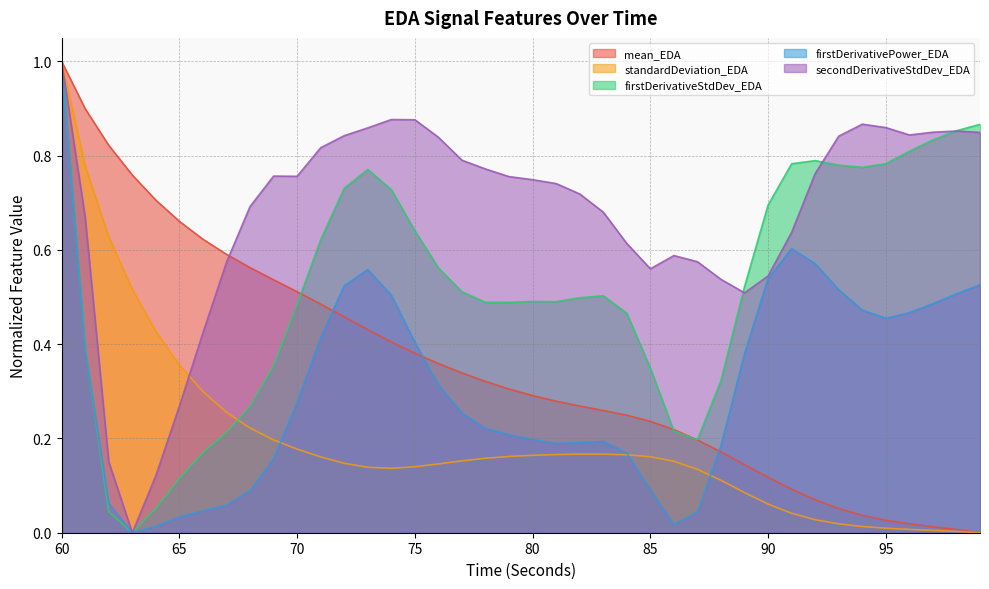

True or false: secondDerivativeStdDev_EDA has a value of 1.0 at 82.

False